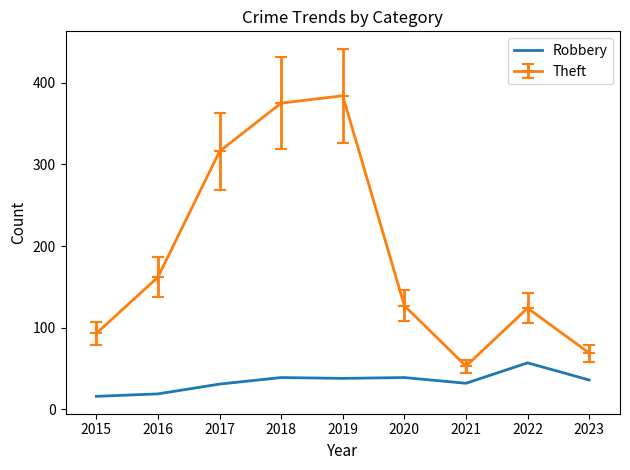

What is the approximate value of Theft at 2016?

162